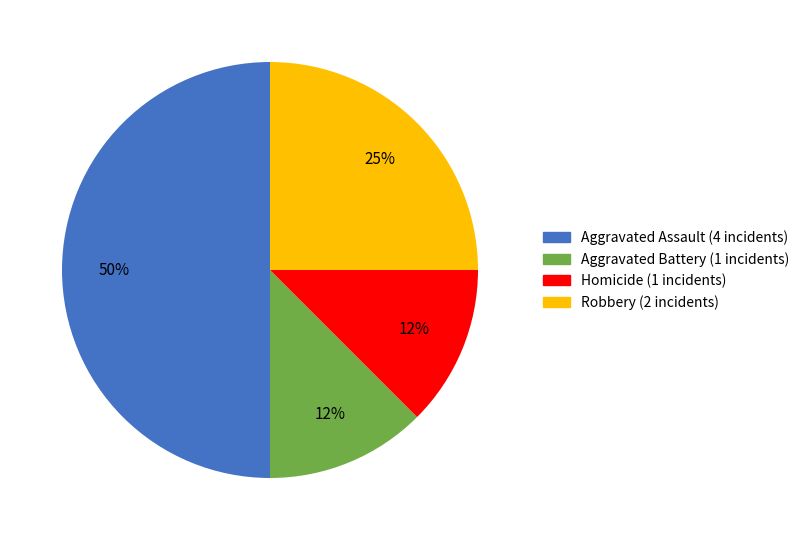

Is Robbery the majority of the pie?

No